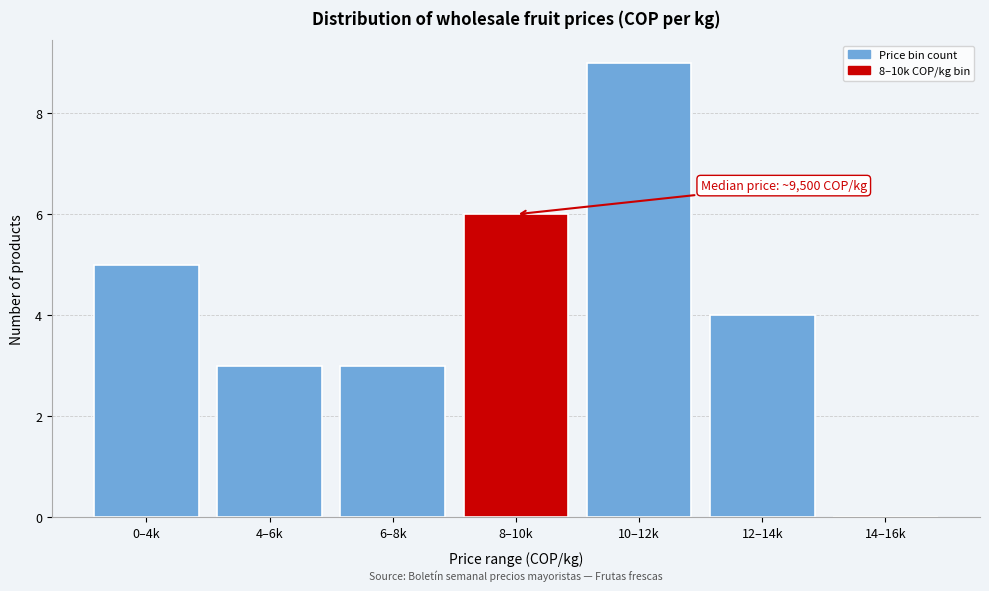

Reading right to left, transcribe all the data shown in this chart.

14–16k=0	12–14k=4	10–12k=9	8–10k=6	6–8k=3	4–6k=3	0–4k=5